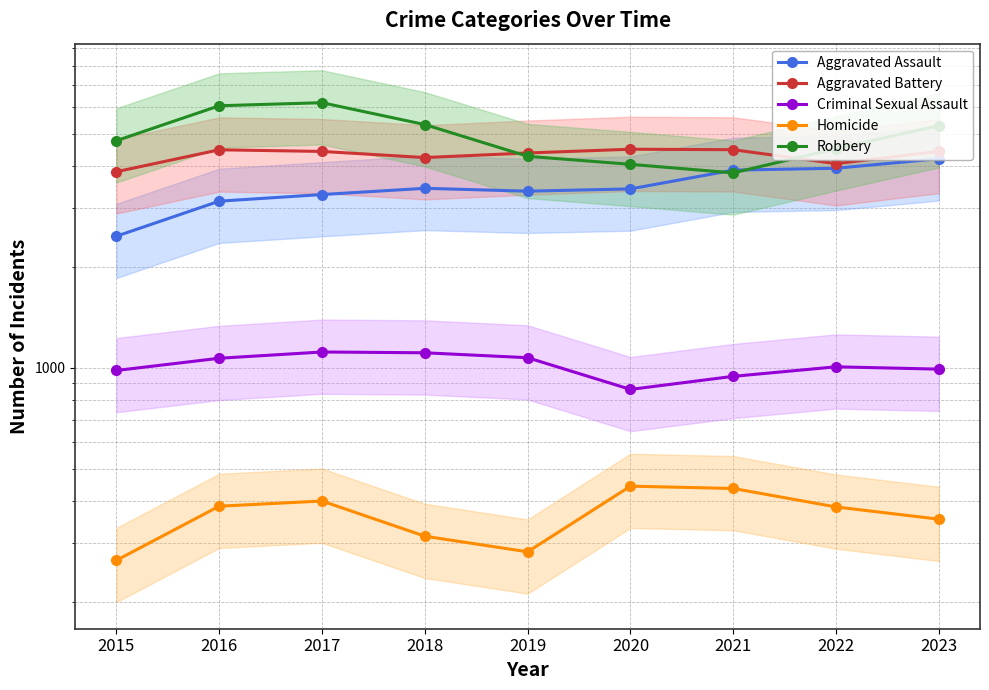

Where is Aggravated Battery nearest to the value 4176?

2018